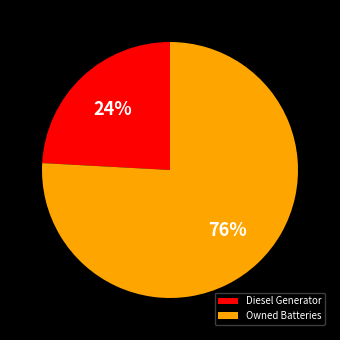

To the nearest percent, what is the combined percentage of Owned Batteries and Diesel Generator?

100%